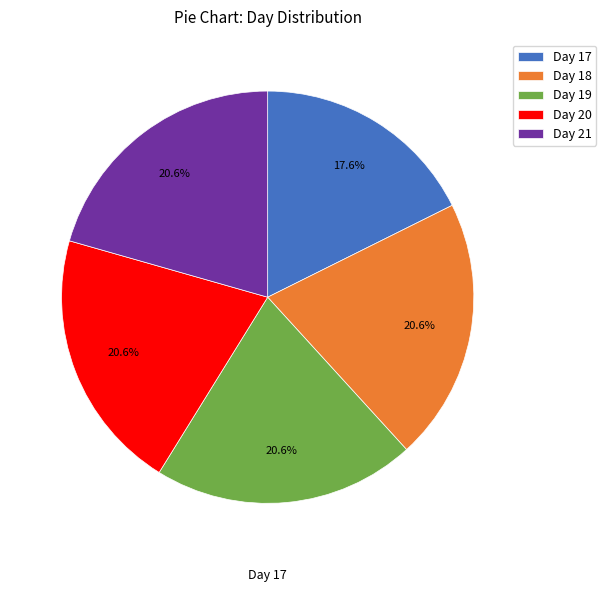

Which category has the smallest portion of the pie?

Day 17